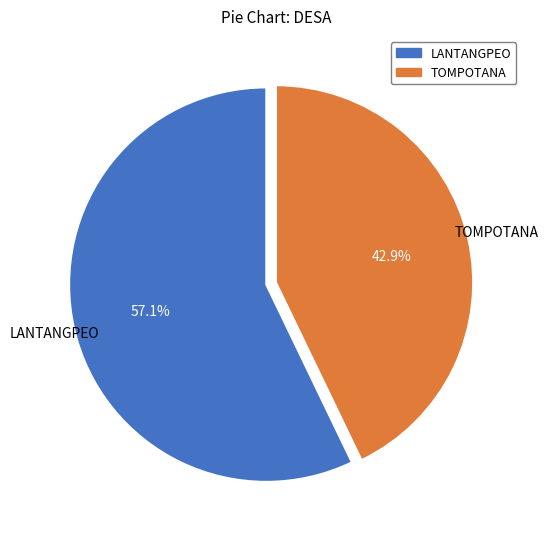

What is the majority slice?

LANTANGPEO